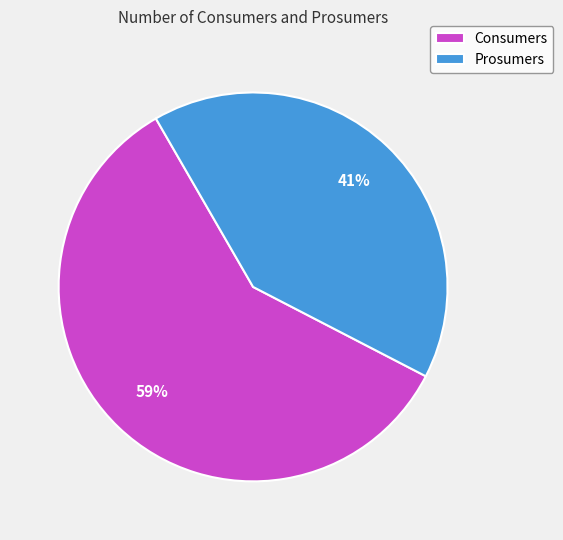

To the nearest percent, what is the difference between the largest and smallest slice percentages?

18%